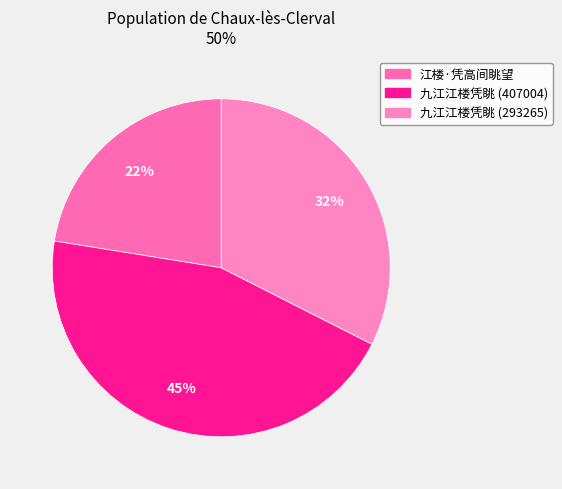

Which slice is the largest?

九江江楼凭眺 (407004)